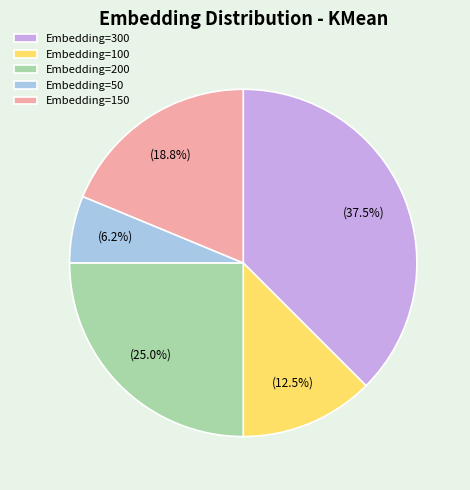

Which category has the smallest portion of the pie?

Embedding=50